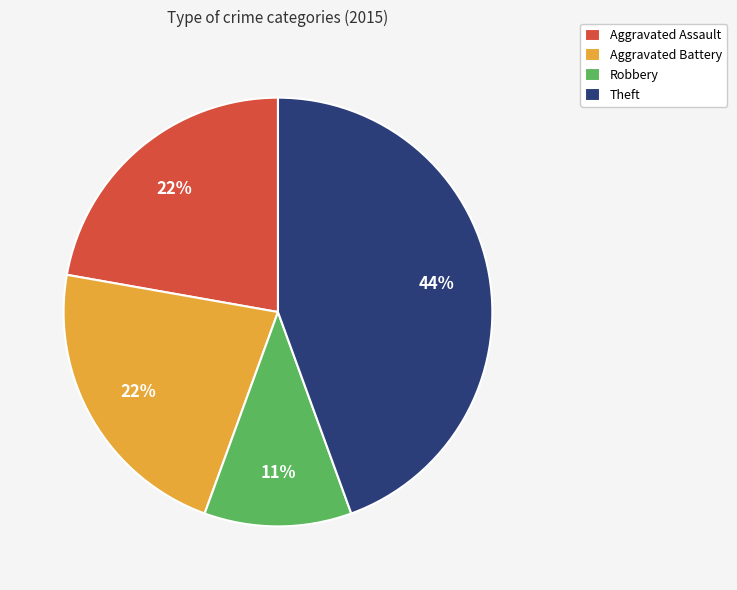

To the nearest percent, what is the difference between the largest and smallest slice percentages?

33%